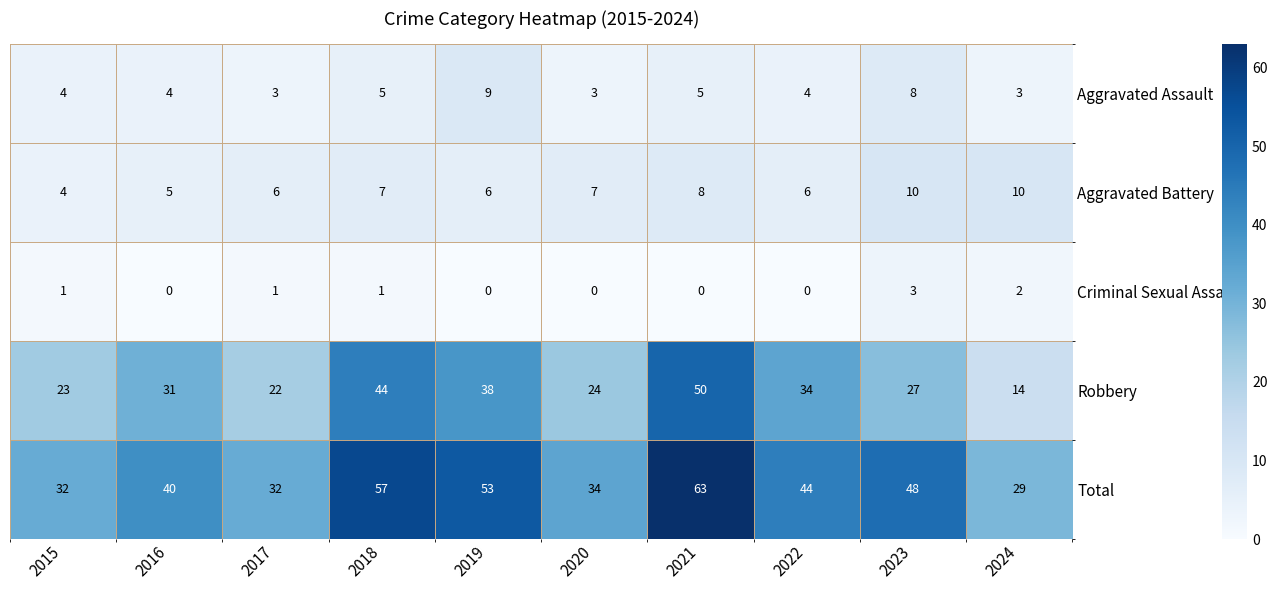

What is the total value across all series at 2022?

88